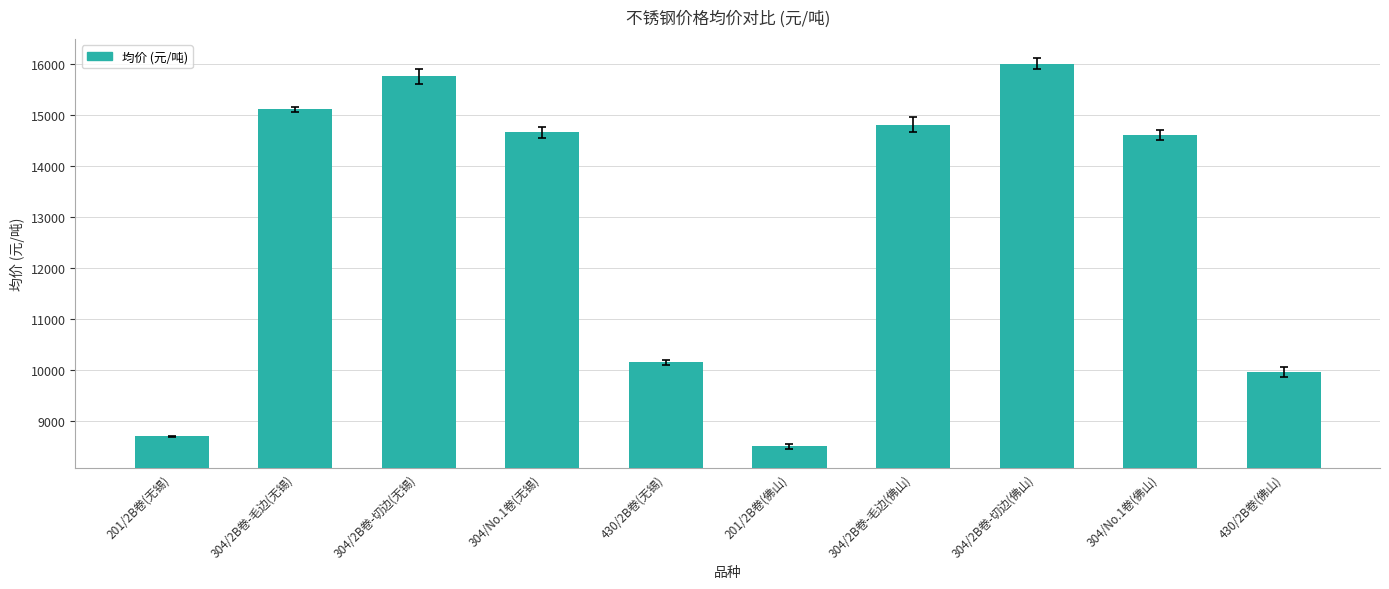

What is the change in value from 304/No.1卷(无锡) to 430/2B卷(无锡)?

-4500